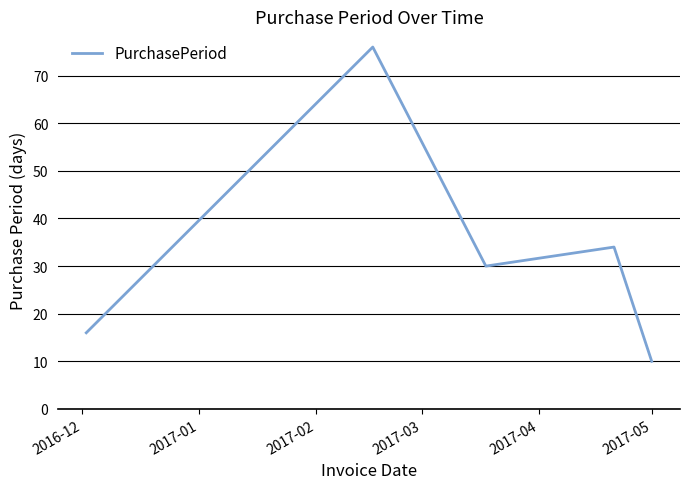

True or false: there are more than 0 points higher than both neighbors.

True